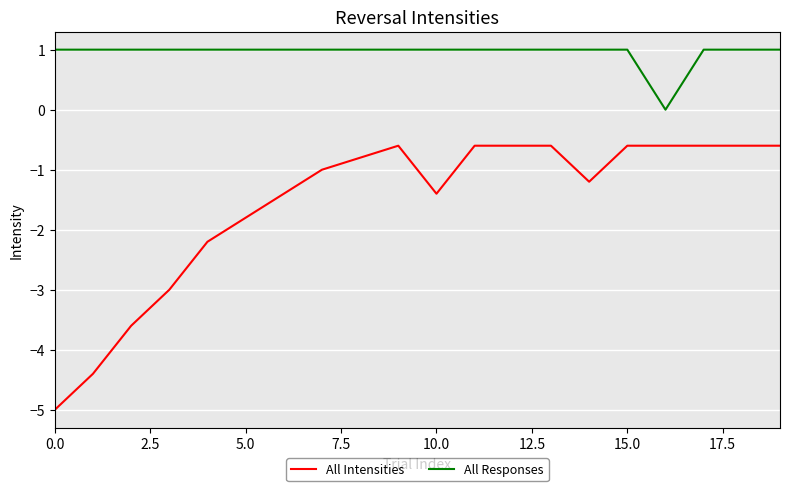

List the series in order of their overall mean, highest first.

All Responses, All Intensities